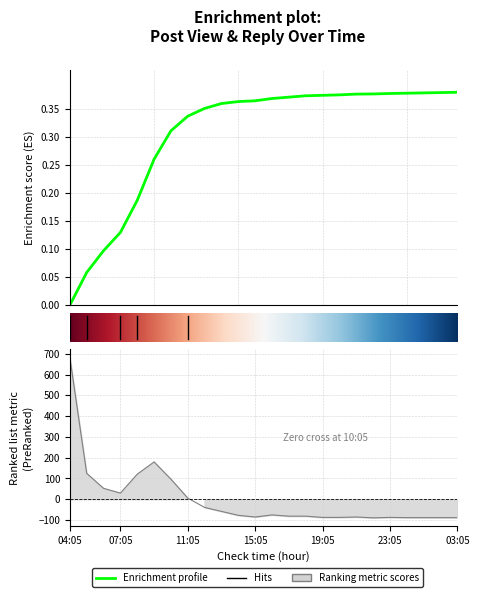

At which category is the sum across all series the highest?

04:05